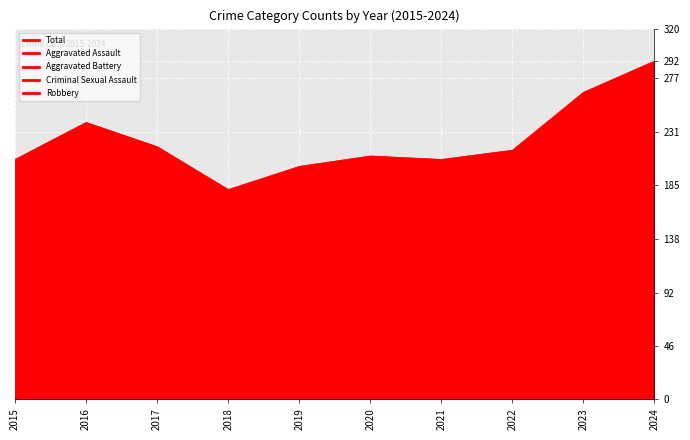

Count the number of data series in this chart.

5